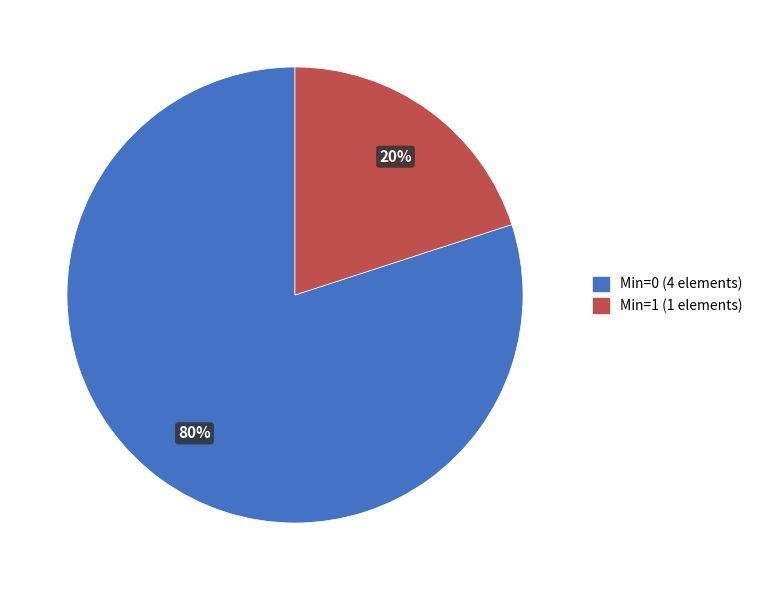

Does any single category account for the majority?

Yes